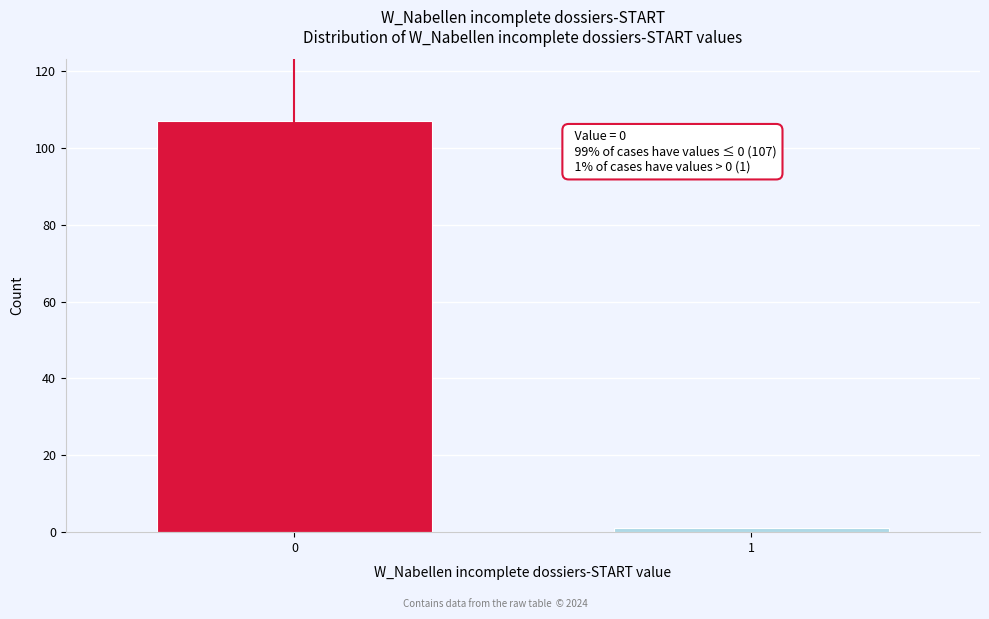

Reading right to left, extract all data points from this chart.

1=1	0=107